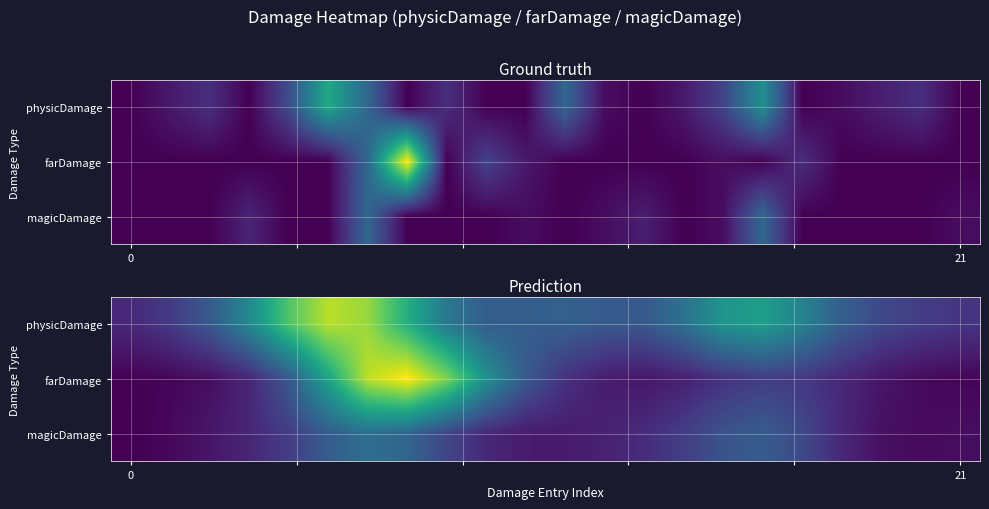

Count the number of categories in the chart.

22